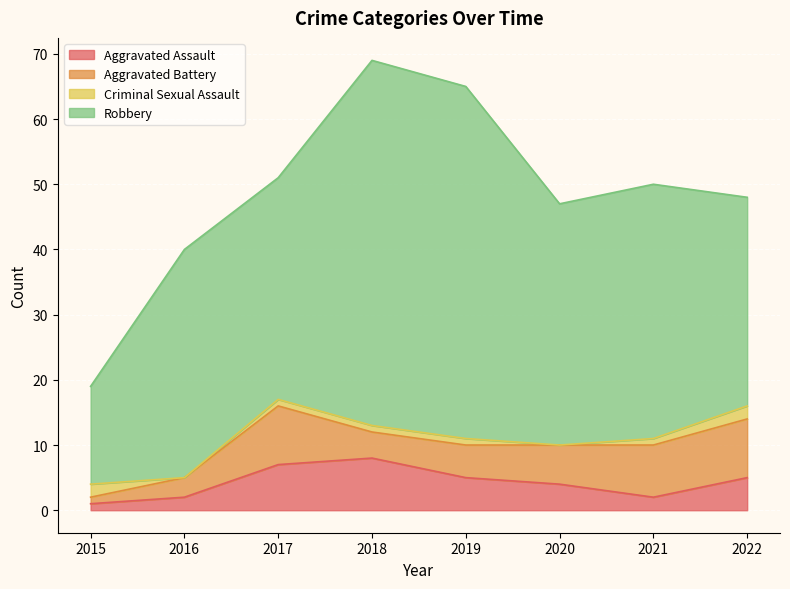

True or false: Robbery and Aggravated Assault intersect in this chart.

False